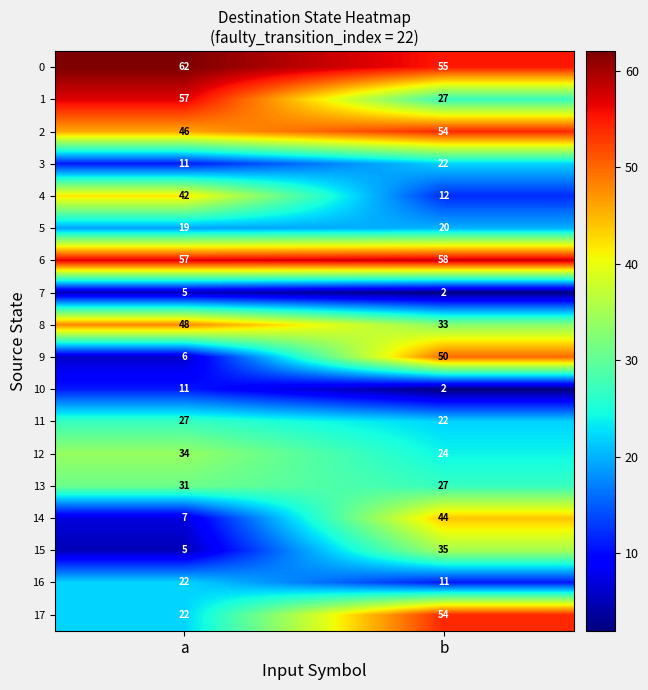

What is the maximum value shown in the chart?

62